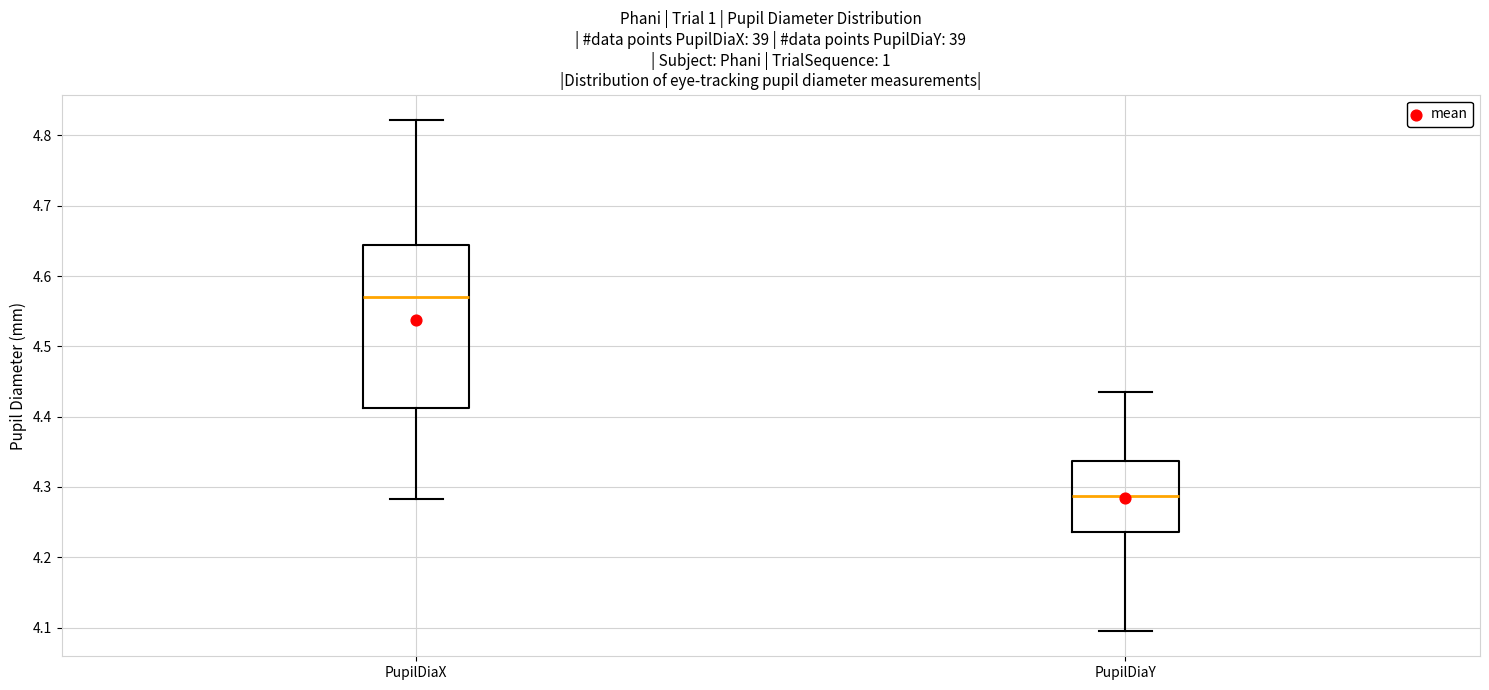

Comparing the boxes themselves (not the whiskers), which one is the tallest?

PupilDiaX